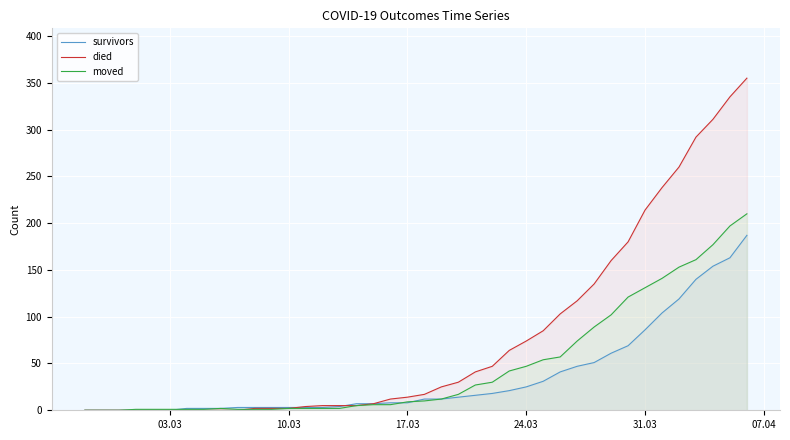

How many data points does each series have?

40